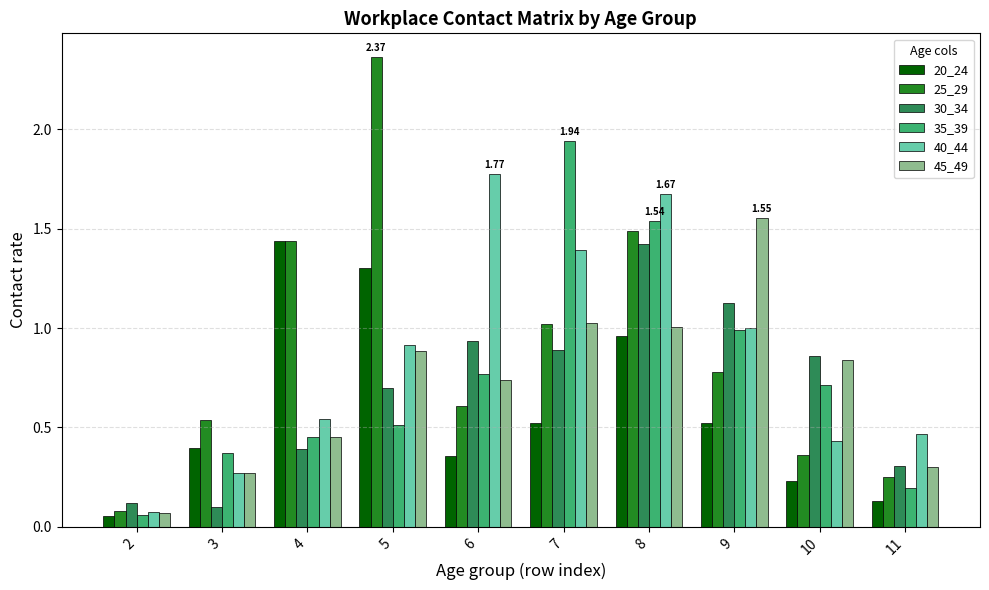

What are all the series names shown in the legend?

20_24, 25_29, 30_34, 35_39, 40_44, 45_49